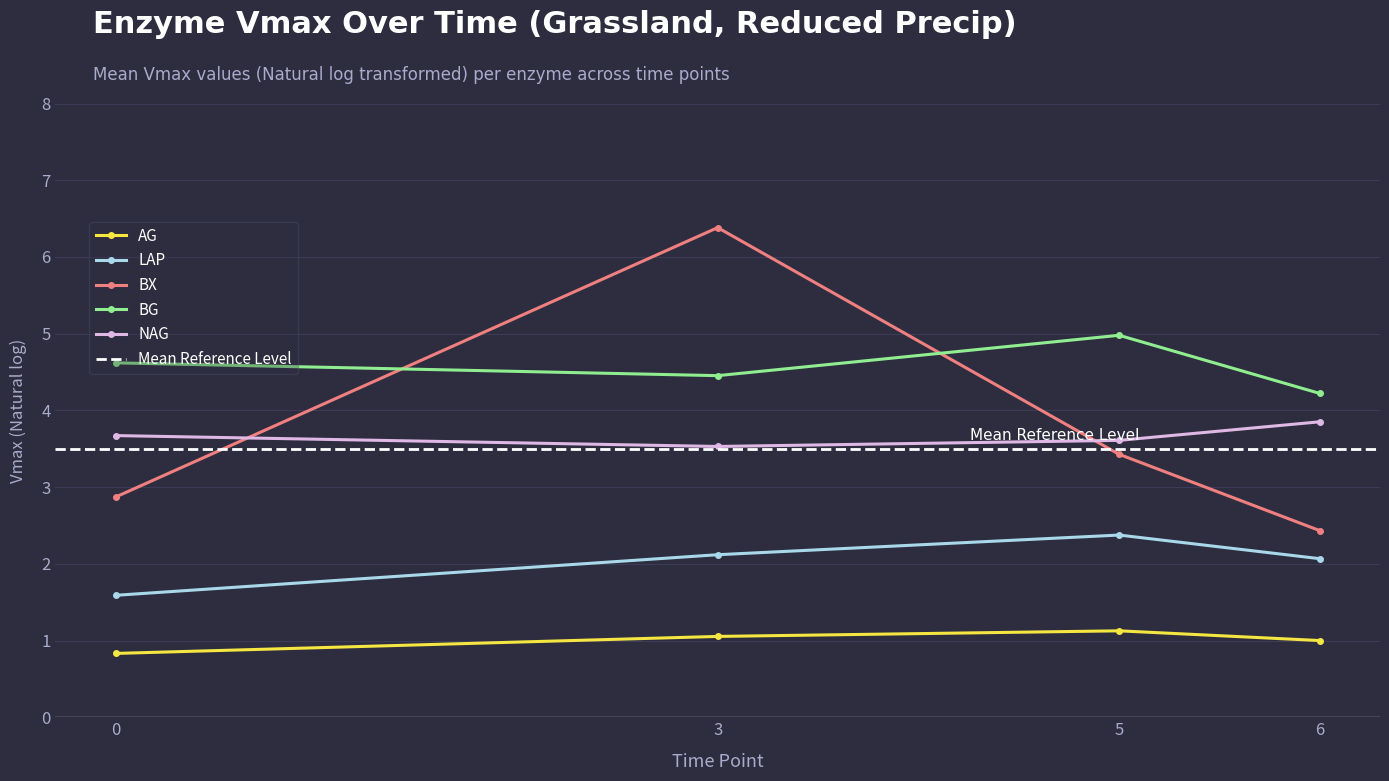

Is it true that BG equals 4.2 at 6?

True